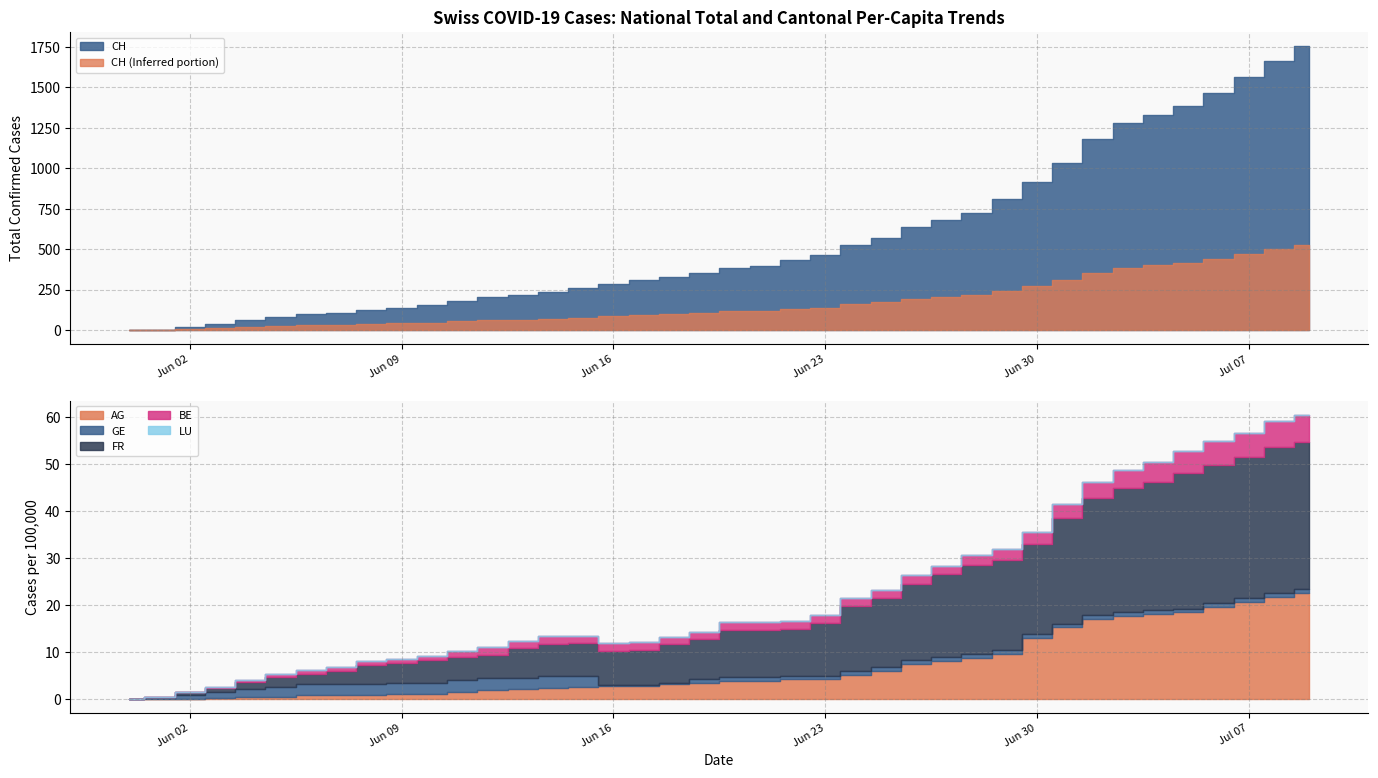

How many positive values does the CH series have?

39